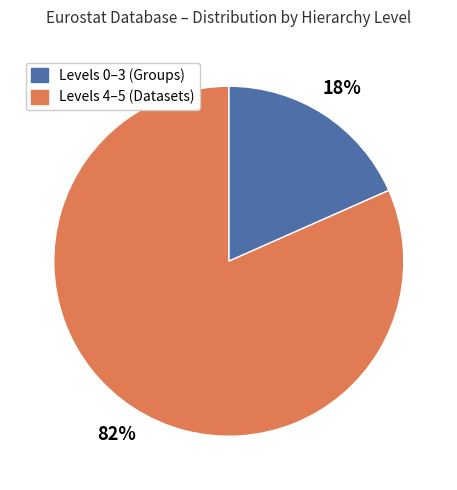

How many segments does this pie chart have?

2